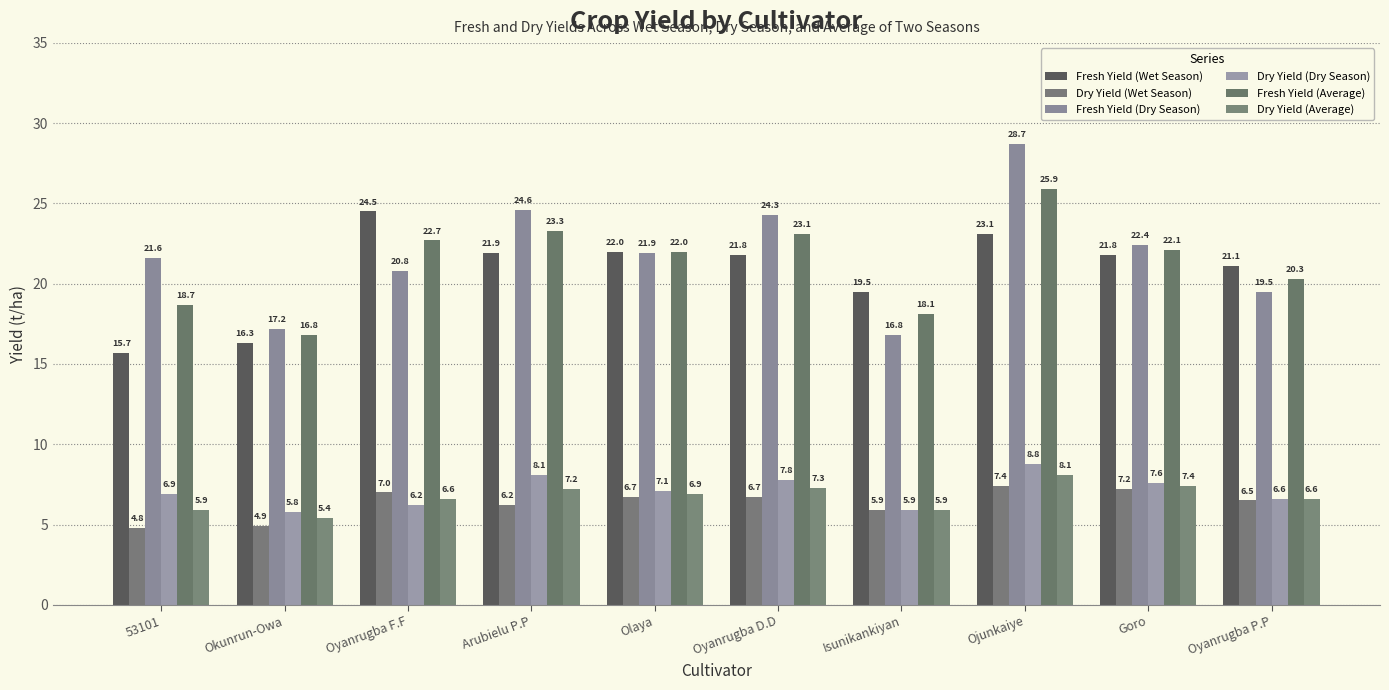

Are the bars horizontal?

No